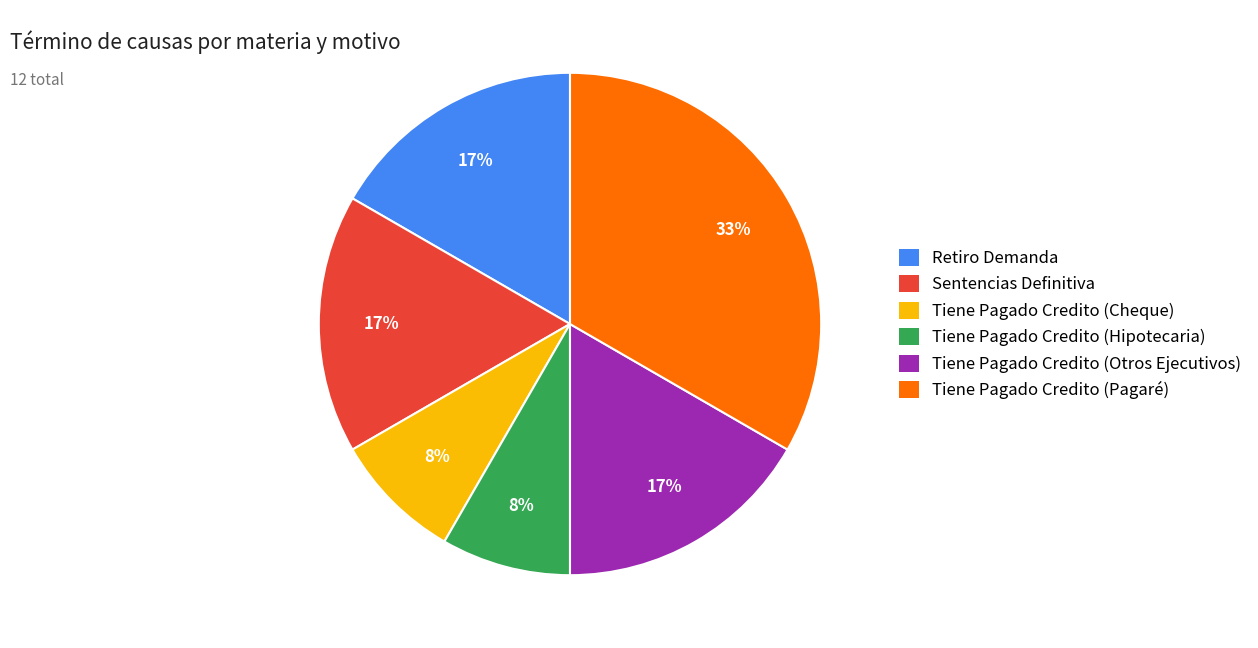

To the nearest percent, what portion does Tiene Pagado Credito (Pagaré) represent?

33%